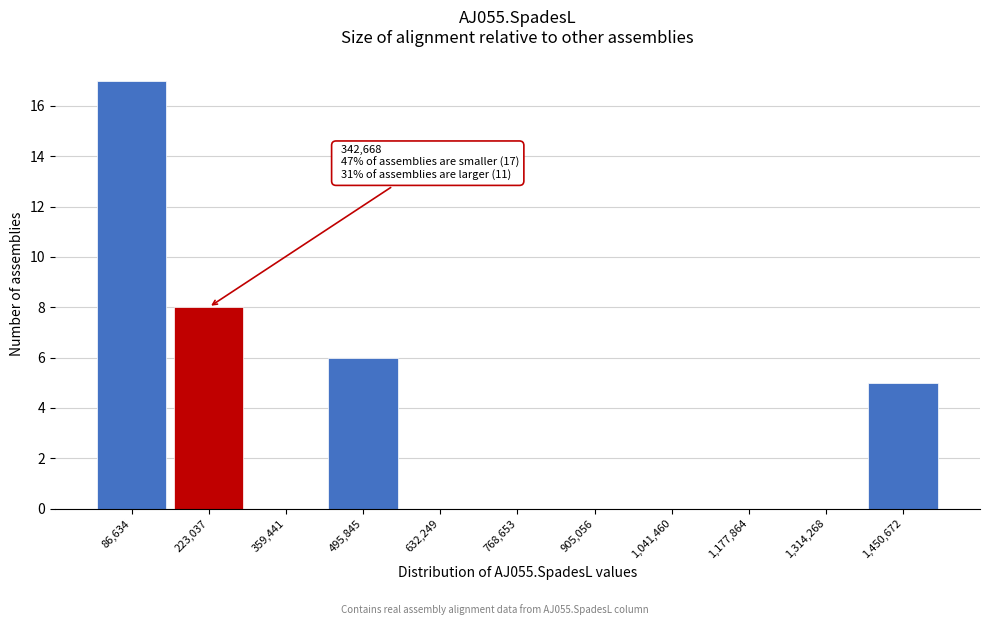

Reading left to right, what are all the values shown in this chart?

86,634=17	223,037=8	359,441=0	495,845=6	632,249=0	768,653=0	905,056=0	1,041,460=0	1,177,864=0	1,314,268=0	1,450,672=5